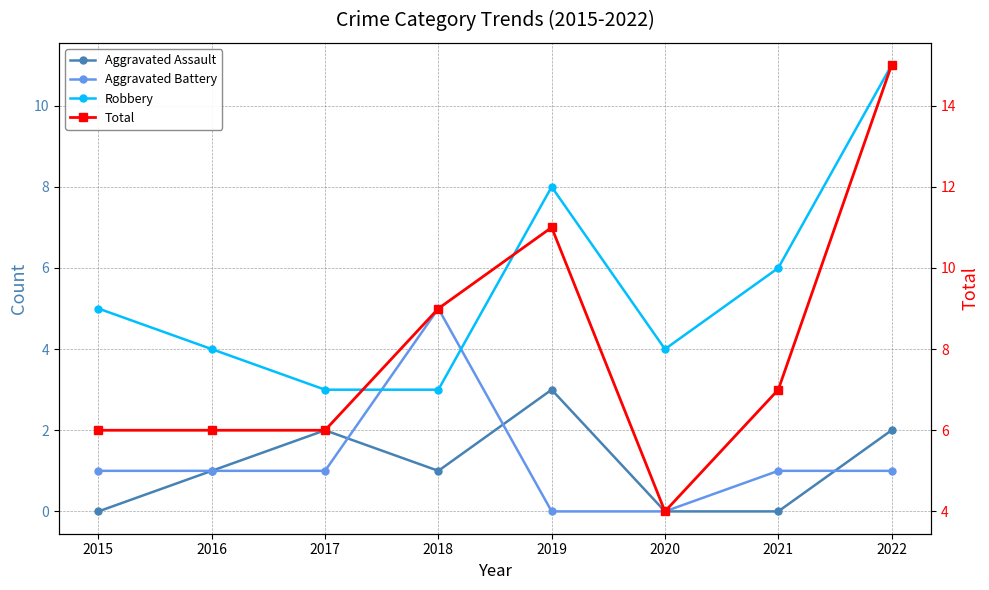

Which series has the largest total across all categories?

Total